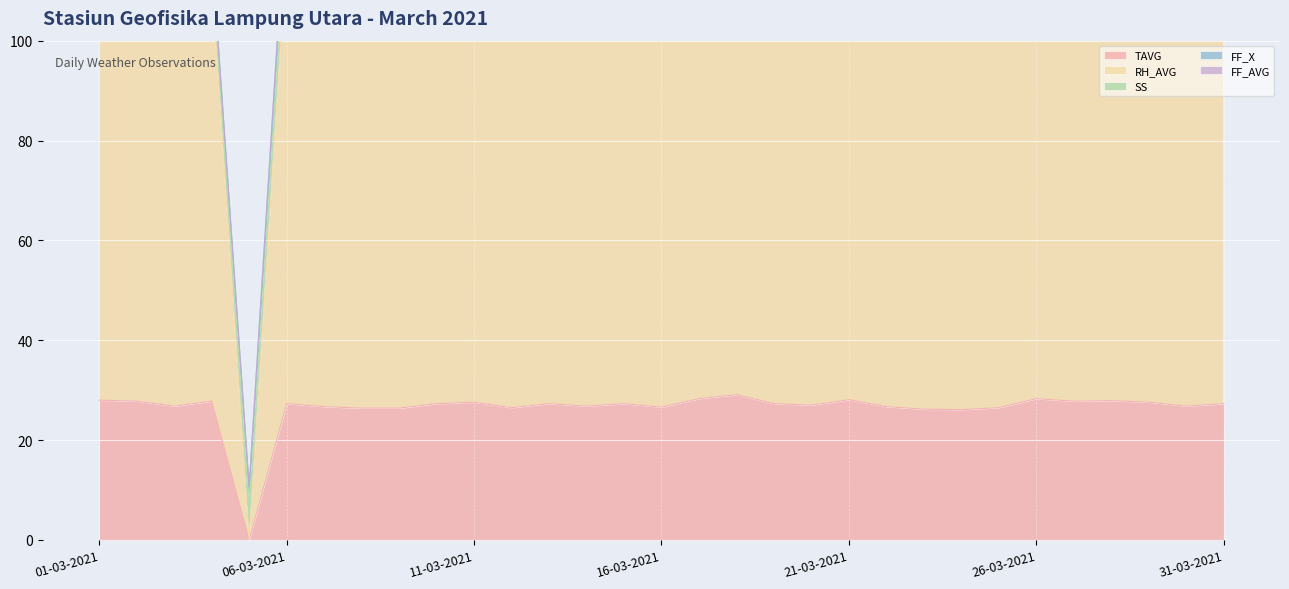

Reading right to left, transcribe all the data shown in this chart.

TAVG: 27.3	26.8	27.6	27.9	27.8	28.3	26.5	26.1	26.2	26.7	28.1	27.0	27.3	29.1	28.3	26.6	27.3	26.8	27.3	26.5	27.6	27.3	26.4	26.4	26.7	27.3	0.0	27.8	26.8	27.8	28.0
RH_AVG: 87.0	90.0	86.0	82.0	88.0	87.0	89.0	91.0	91.0	90.0	82.0	88.0	82.0	79.0	82.0	86.0	86.0	85.0	85.0	87.0	86.0	85.0	86.0	88.0	88.0	91.0	0.0	84.0	86.0	88.0	86.0
SS: 2.3	2.3	7.8	3.5	8.4	2.4	2.0	7.4	5.3	8.6	4.5	8.2	8.7	9.5	6.1	7.4	6.4	7.0	7.0	2.9	7.0	7.5	3.8	3.9	6.3	7.9	8.7	6.5	4.4	2.5	2.8
FF_X: 2.0	0.0	0.0	0.0	2.0	2.0	0.0	0.0	3.0	4.0	2.0	0.0	0.0	1.0	2.0	3.0	1.0	0.0	2.0	3.0	2.0	0.0	0.0	5.0	1.0	3.0	2.0	0.0	3.0	2.0	1.0
FF_AVG: 0.0	0.0	0.0	0.0	0.0	0.0	0.0	0.0	1.0	1.0	0.0	0.0	0.0	0.0	1.0	1.0	0.0	0.0	1.0	1.0	1.0	0.0	0.0	1.0	0.0	1.0	0.0	0.0	1.0	1.0	0.0